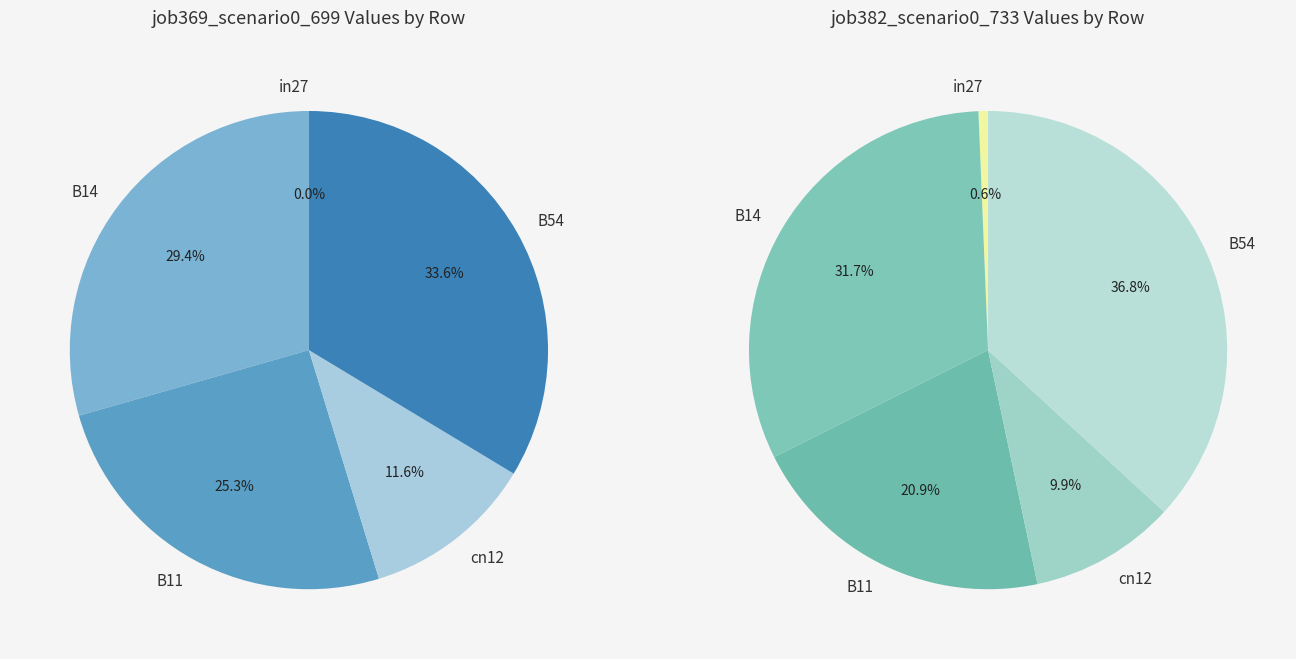

To the nearest percent, what portion does B11 represent?

25%